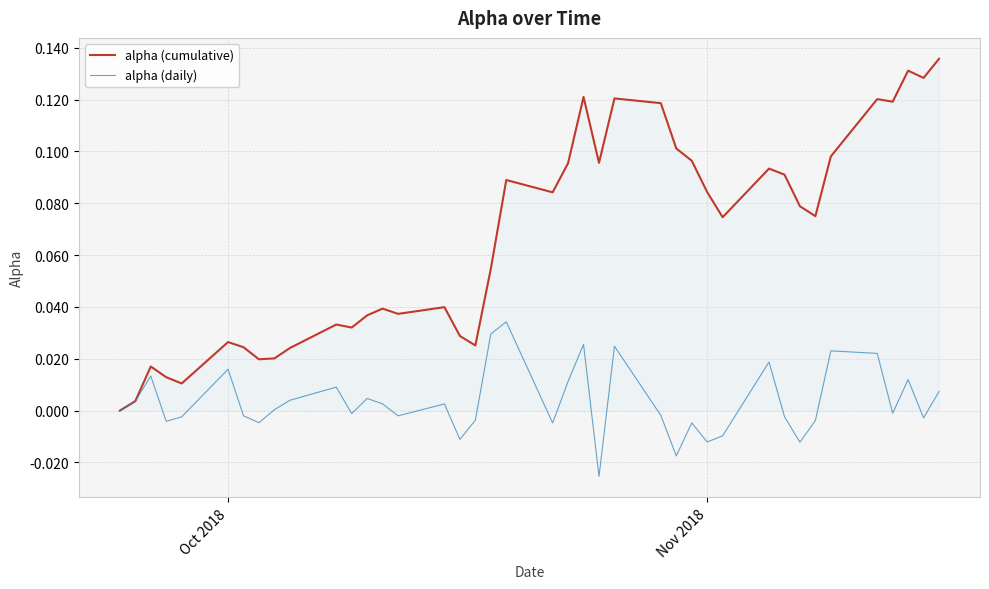

Which series has the largest total across all categories?

alpha (cumulative)